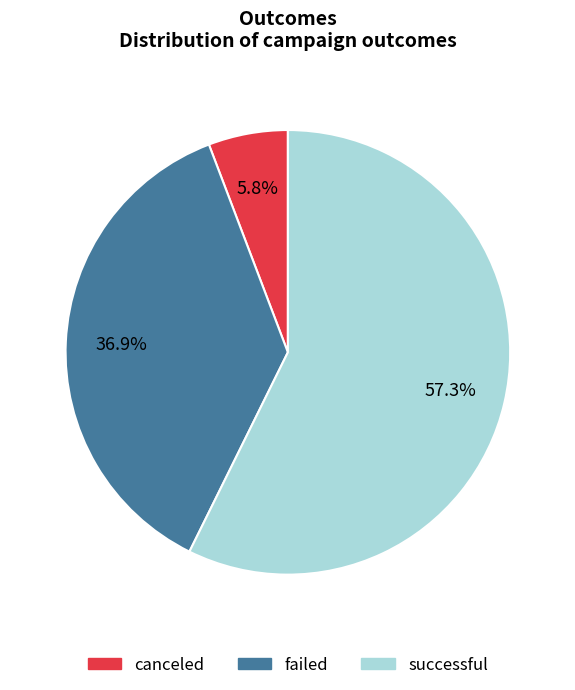

How many segments does this pie chart have?

3